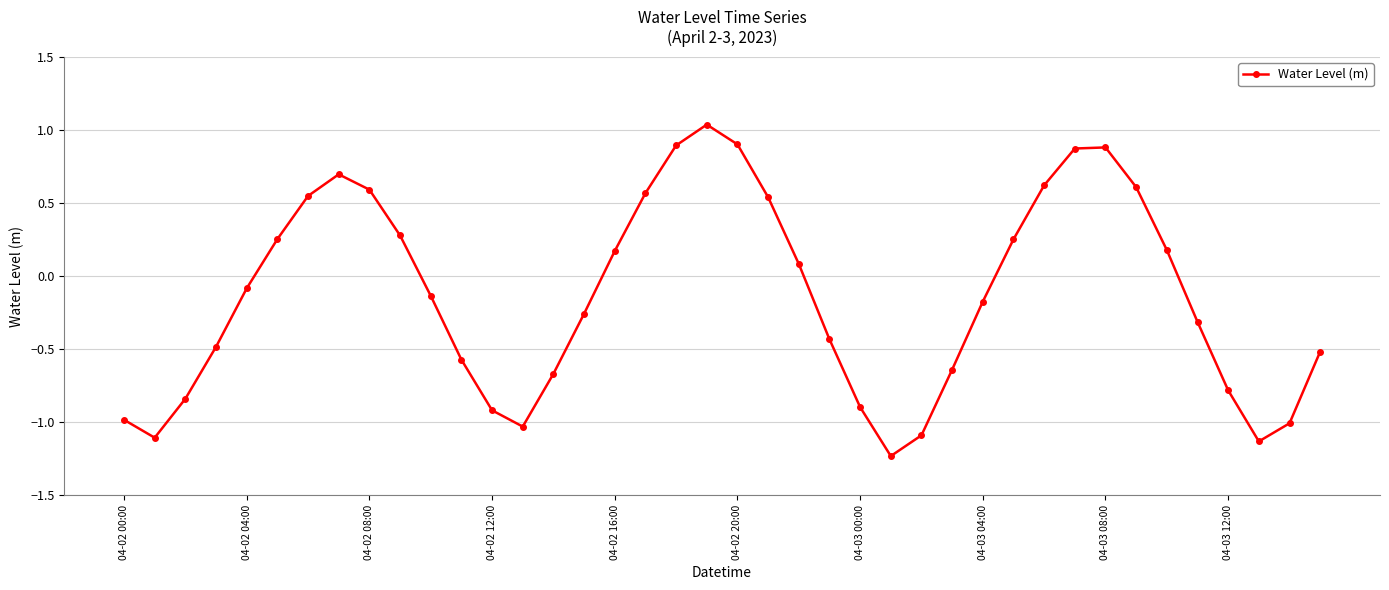

What is the value of the 4th point from the left?

-0.5